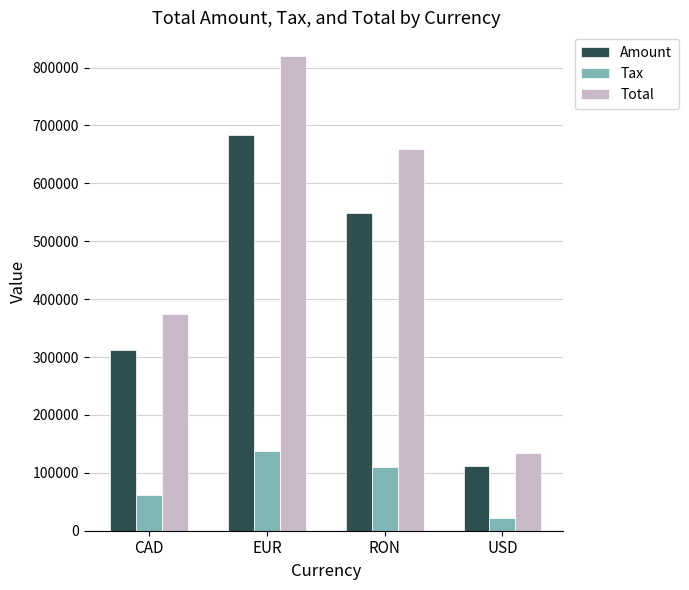

What is the difference between the maximum and minimum values in the Tax series?

114445.6